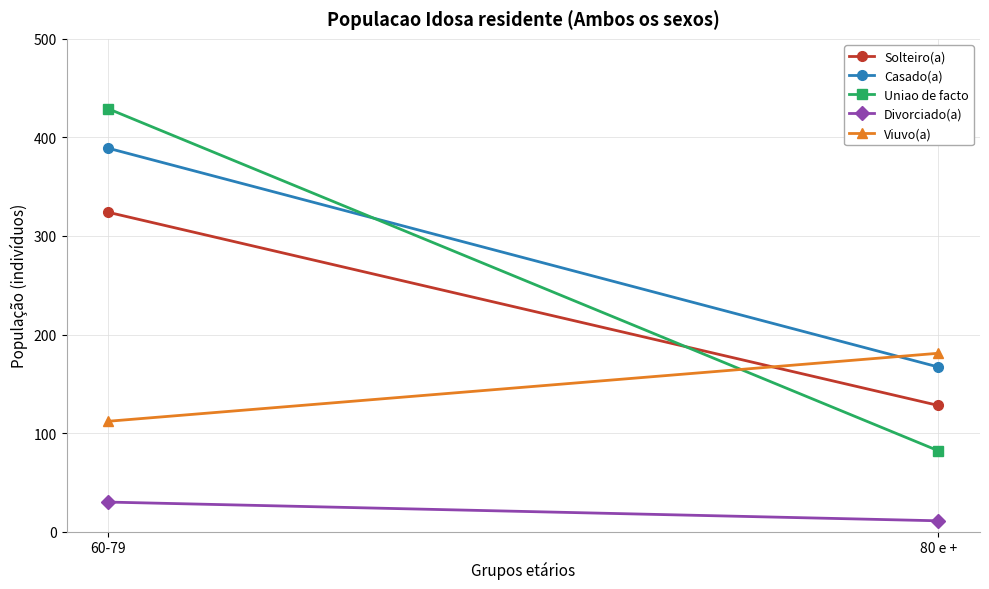

What is the sum of all Divorciado(a) values?

41